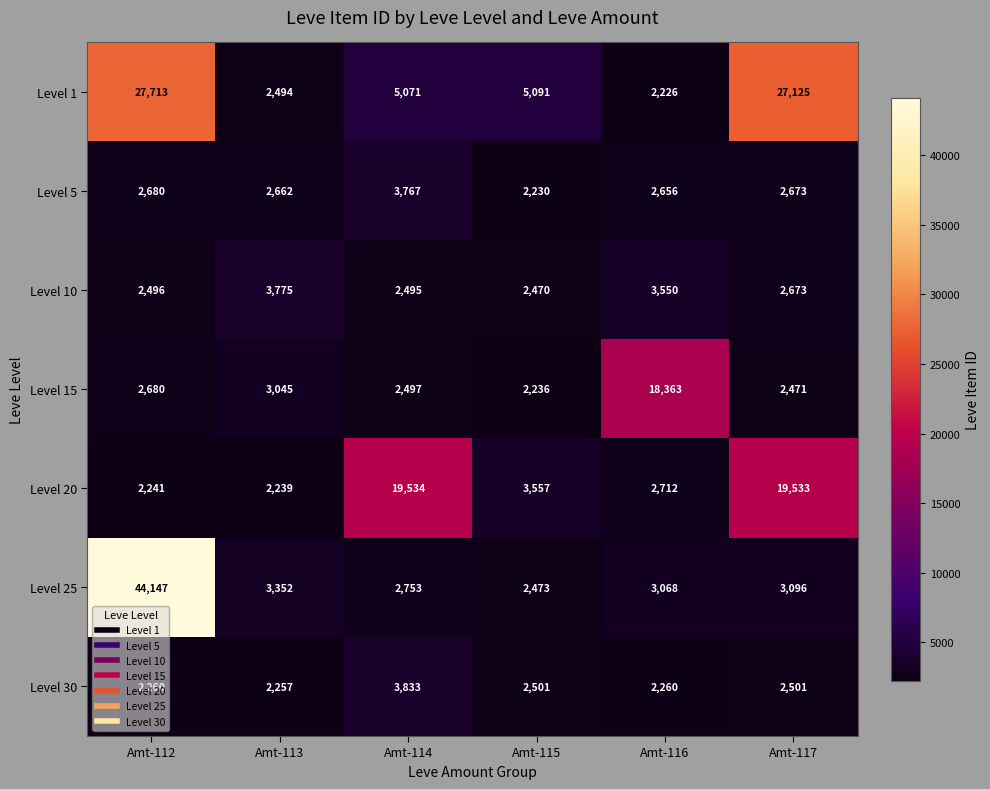

How many distinct data groups are displayed?

7